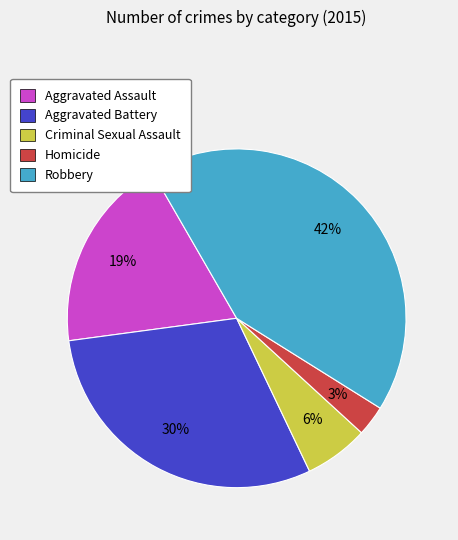

Does any single category account for the majority?

No